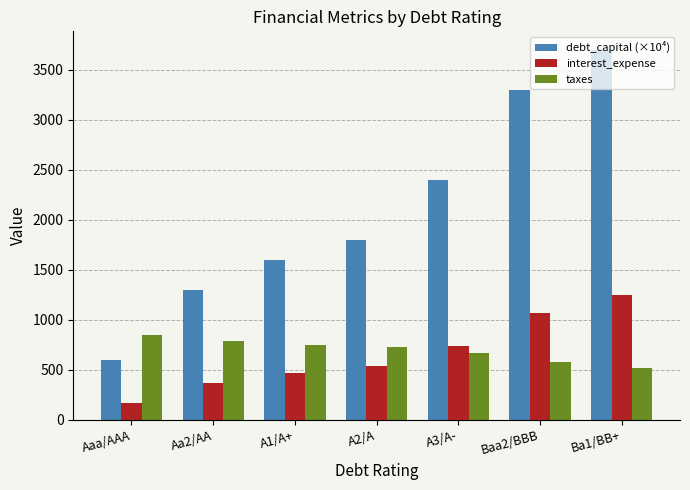

Reading left to right, transcribe all the data shown in this chart.

debt_capital (×10⁴): Aaa/AAA=600.0	Aa2/AA=1300.0	A1/A+=1600.0	A2/A=1800.0	A3/A-=2400.0	Baa2/BBB=3300.0	Ba1/BB+=3700.0
interest_expense: Aaa/AAA=165.7	Aa2/AA=366.5	A1/A+=469.9	A2/A=543.1	A3/A-=742.1	Baa2/BBB=1066.2	Ba1/BB+=1248.7
taxes: Aaa/AAA=844.6	Aa2/AA=784.3	A1/A+=753.3	A2/A=731.4	A3/A-=671.7	Baa2/BBB=574.5	Ba1/BB+=519.7